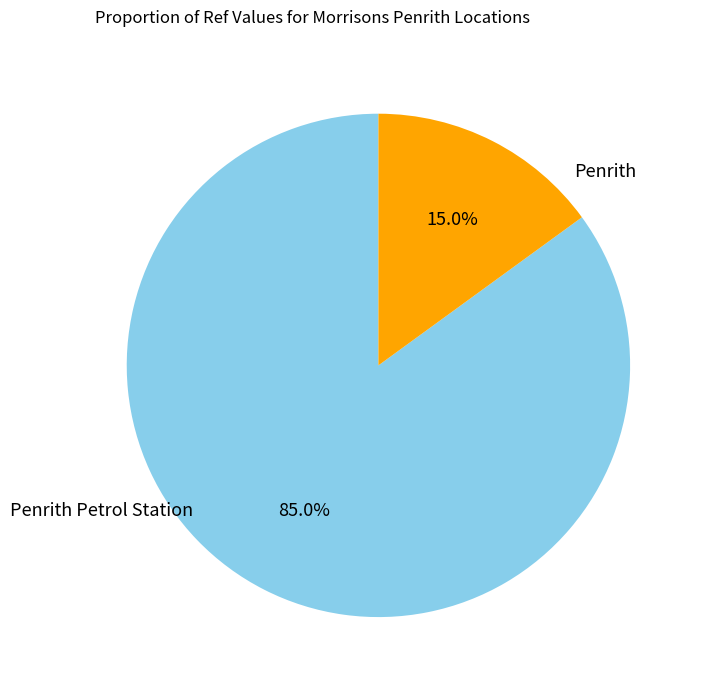

Is there a majority slice in this chart?

Yes